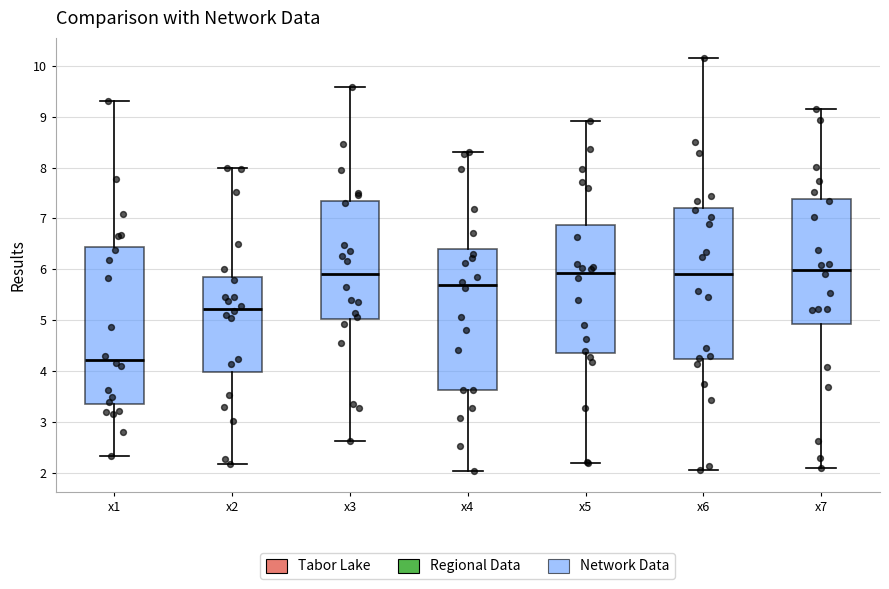

Which box is the tallest, from its lower edge to its upper edge?

x1